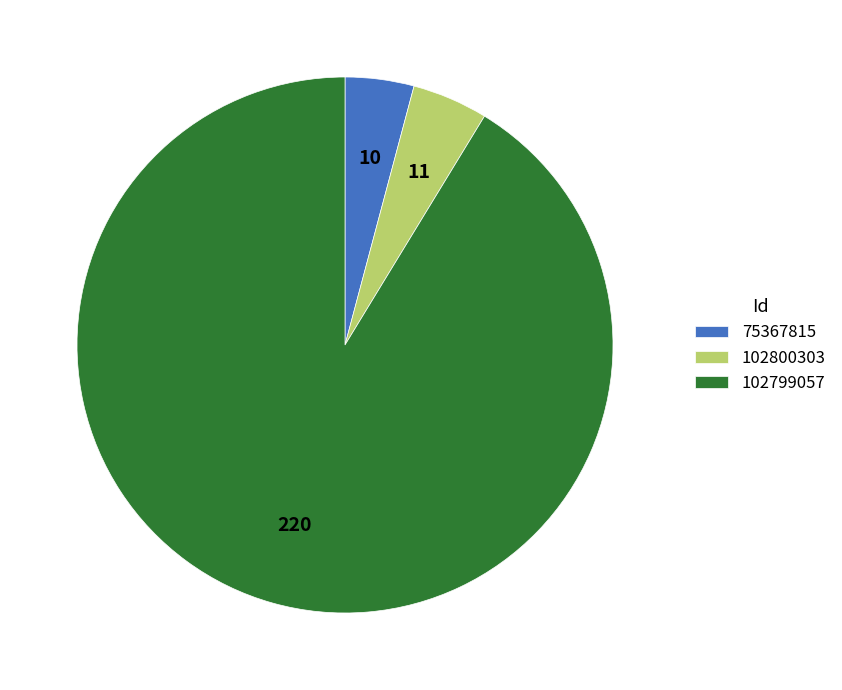

How many segments does this pie chart have?

3